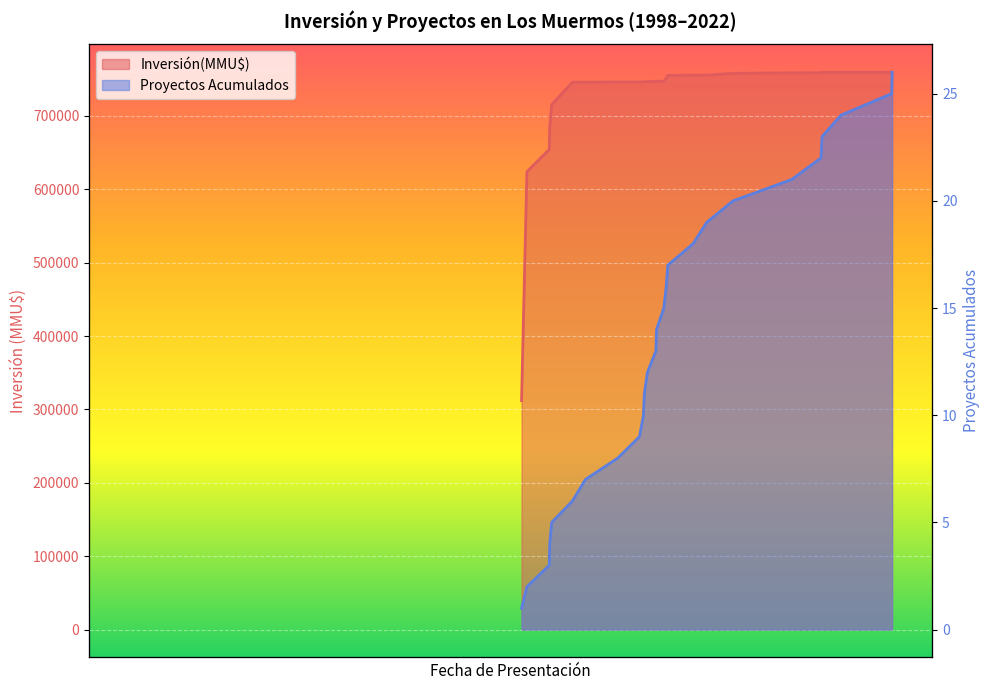

What is the change in value from 2001-07 to 2007-10?

+11